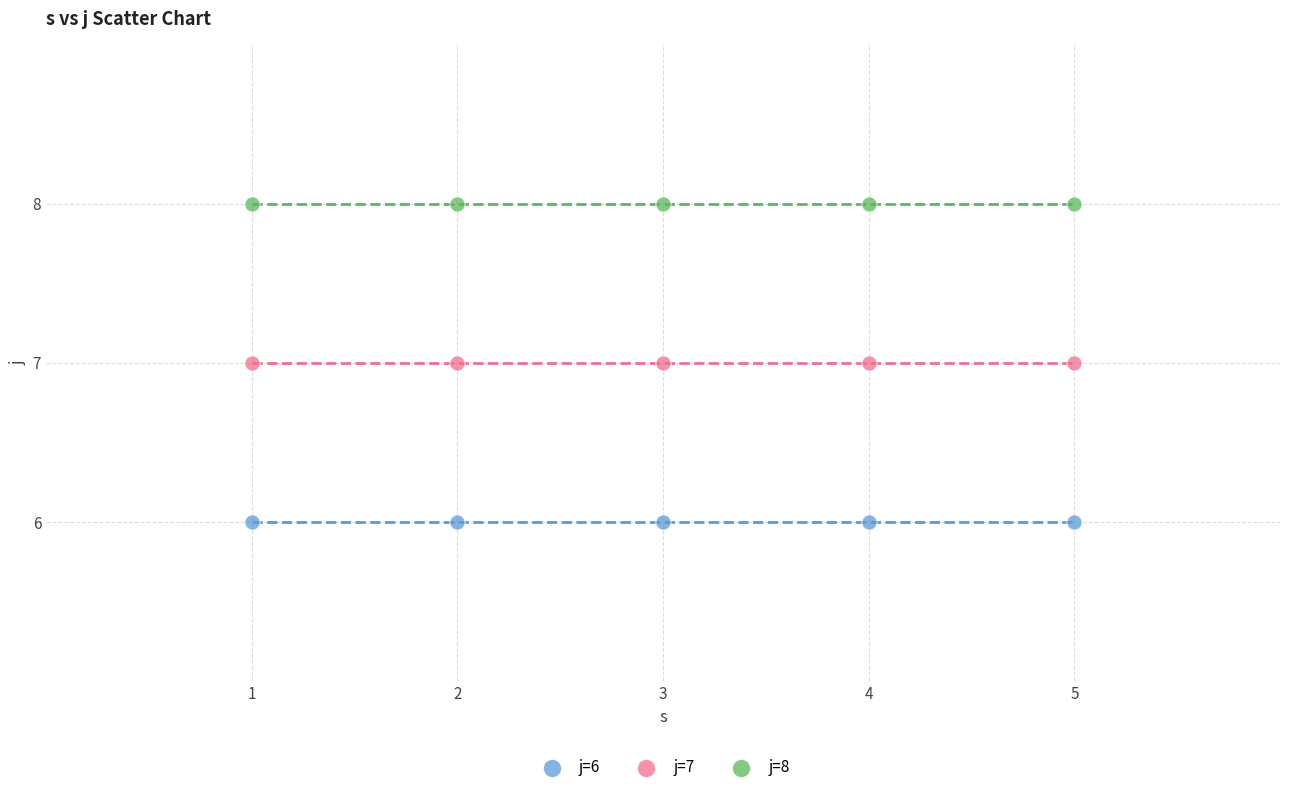

Which series contains the lowest Y value?

j=6